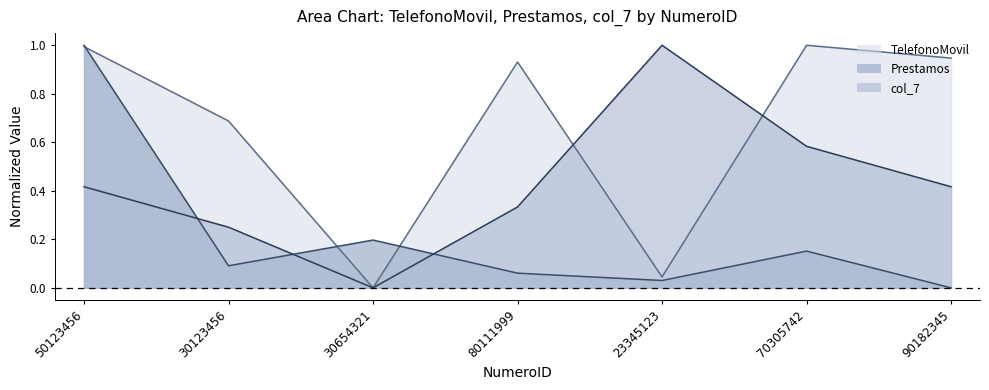

List the series in order of their overall mean, highest first.

TelefonoMovil, col_7, Prestamos